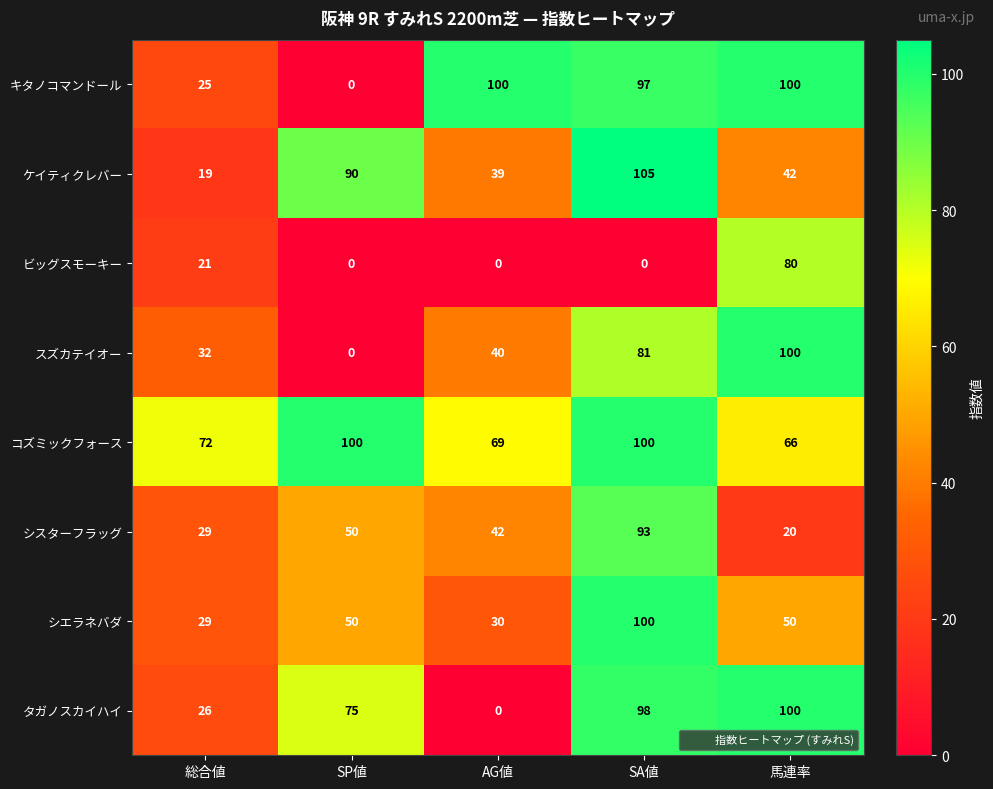

Rank the categories by シスターフラッグ value from lowest to highest.

馬連率, 総合値, AG値, SP値, SA値